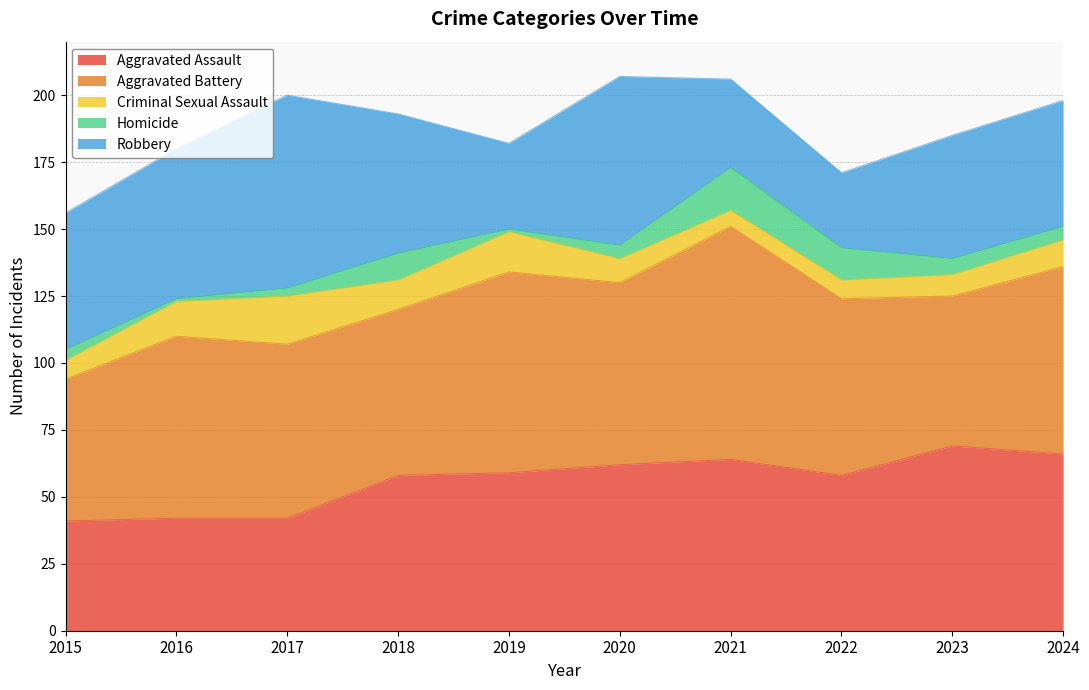

Where is Criminal Sexual Assault nearest to the value 12?

2016